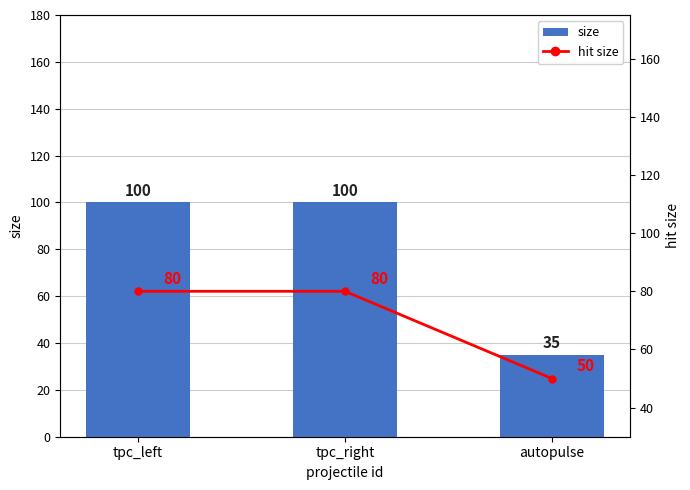

What is the value of the hit size bar at the 2nd from the left?

80